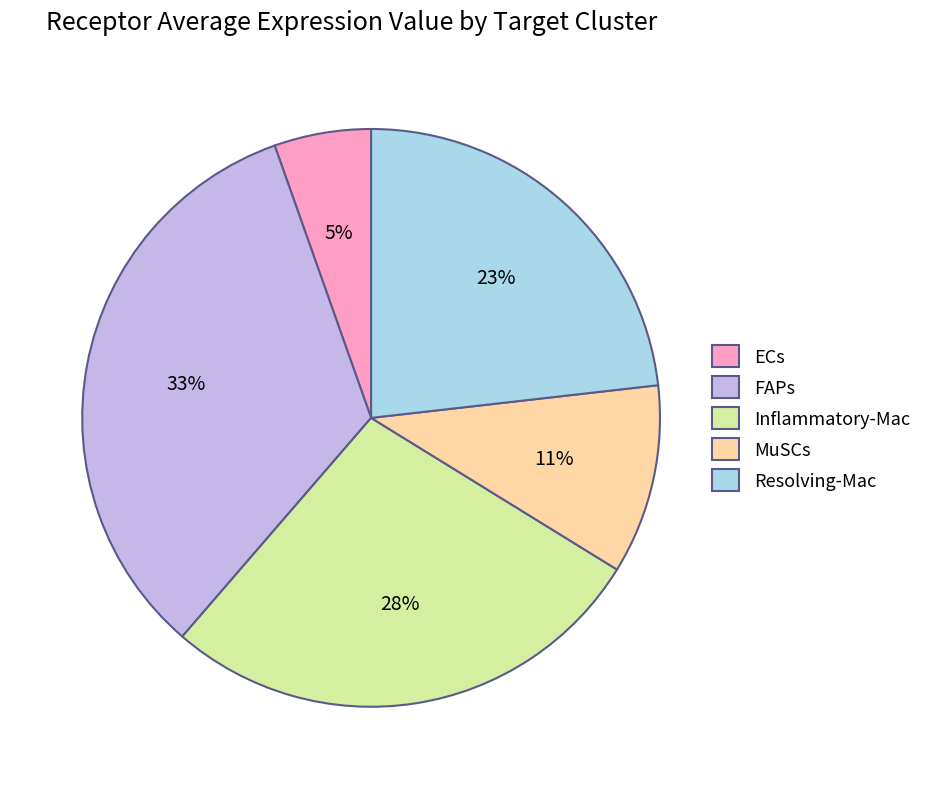

Does MuSCs account for over 50% of the chart?

No